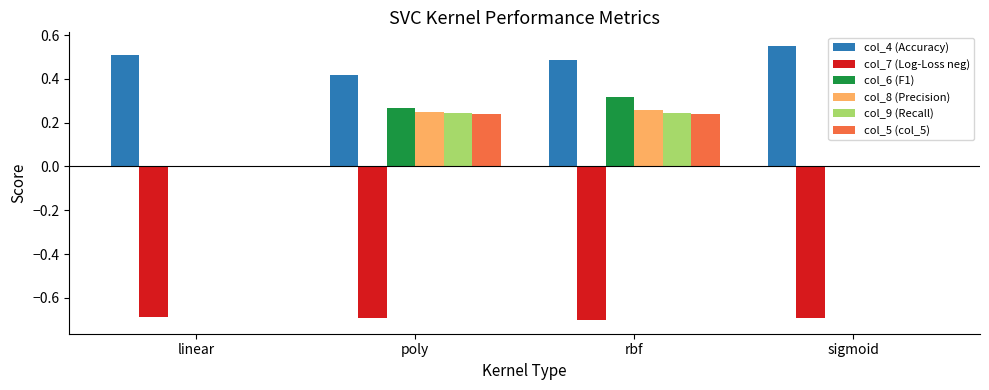

At which category is the sum across all series the highest?

rbf